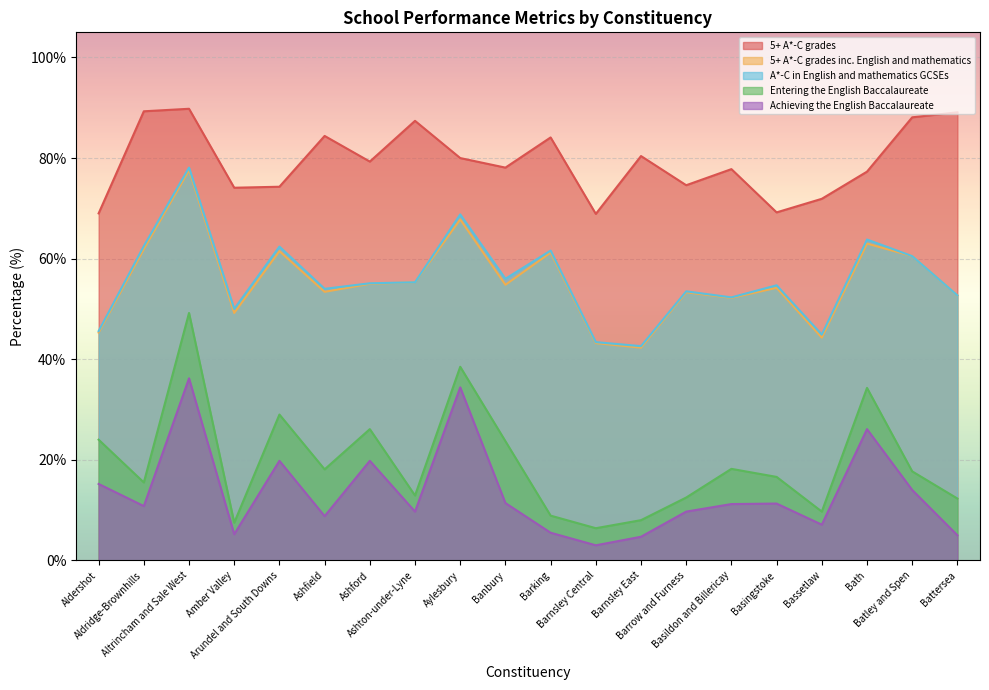

Is it true that Entering the English Baccalaureate equals 17.7 at Batley and Spen?

True